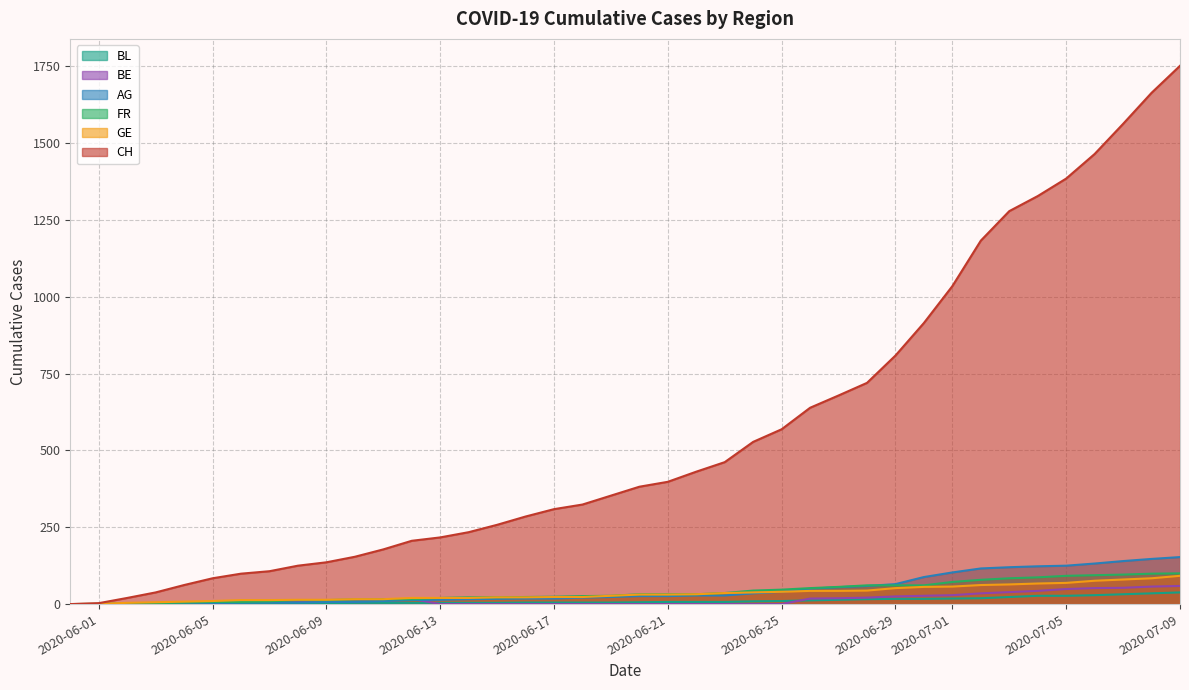

True or false: CH and FR intersect in this chart.

False